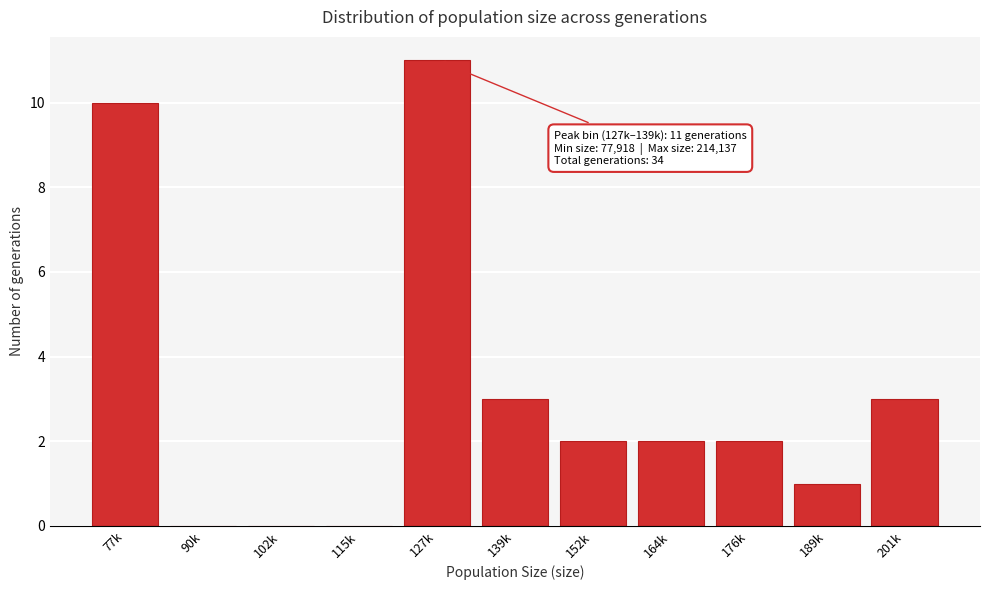

Reading right to left, list all the values displayed in this chart.

201k=3	189k=1	176k=2	164k=2	152k=2	139k=3	127k=11	115k=0	102k=0	90k=0	77k=10